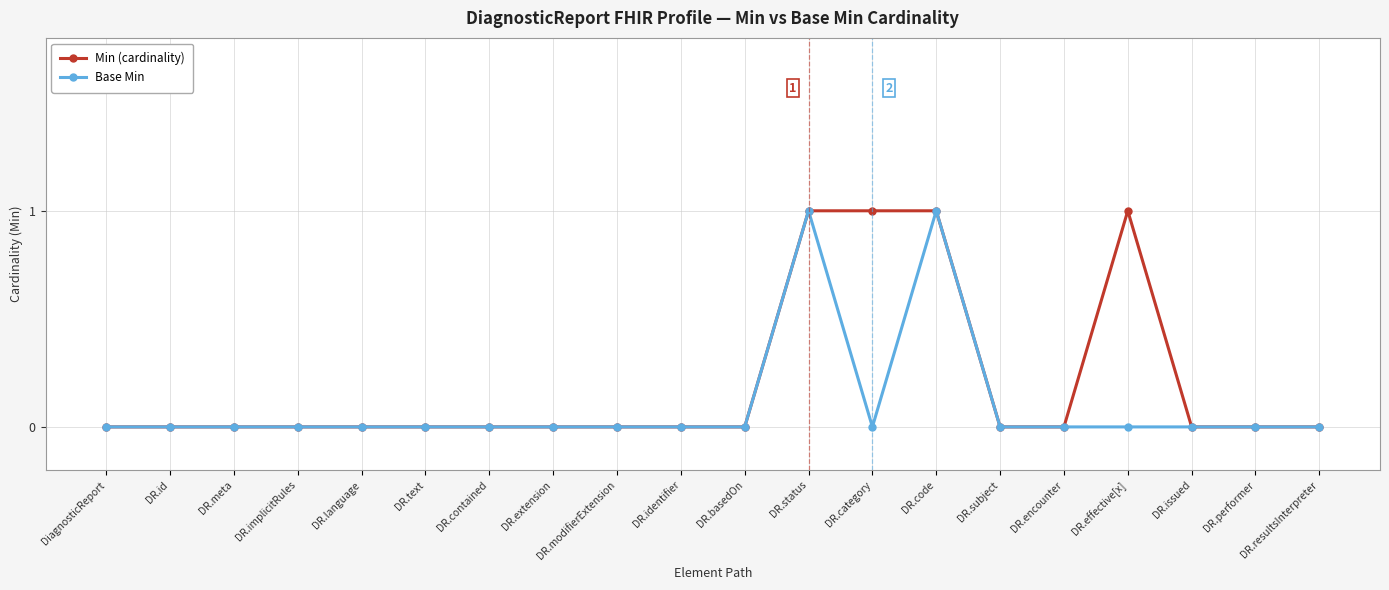

What is the difference between the maximum and second lowest values in the Base Min series?

1